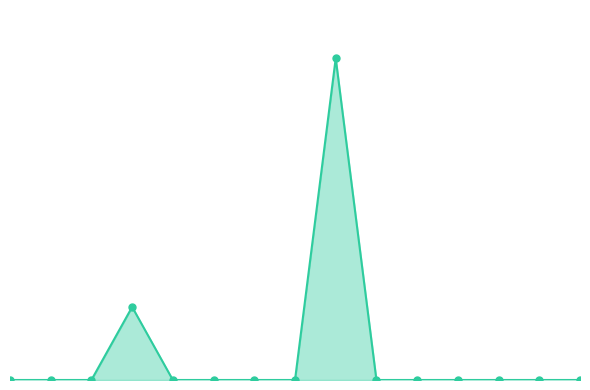

True or false: the data shows -1001.6 at 9.

False